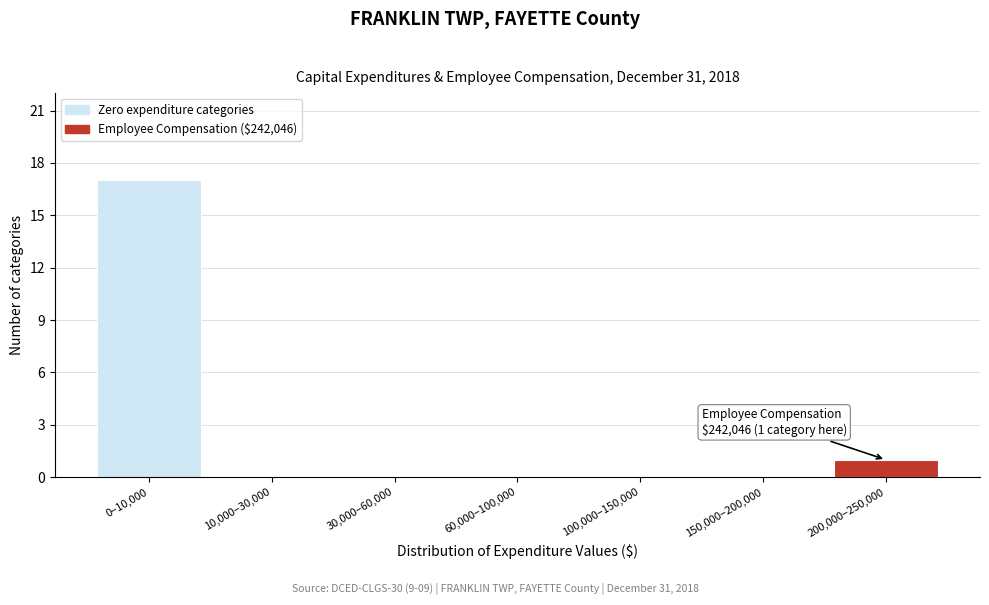

Reading left to right, what are all the values shown in this chart?

0–10,000=17	10,000–30,000=0	30,000–60,000=0	60,000–100,000=0	100,000–150,000=0	150,000–200,000=0	200,000–250,000=1